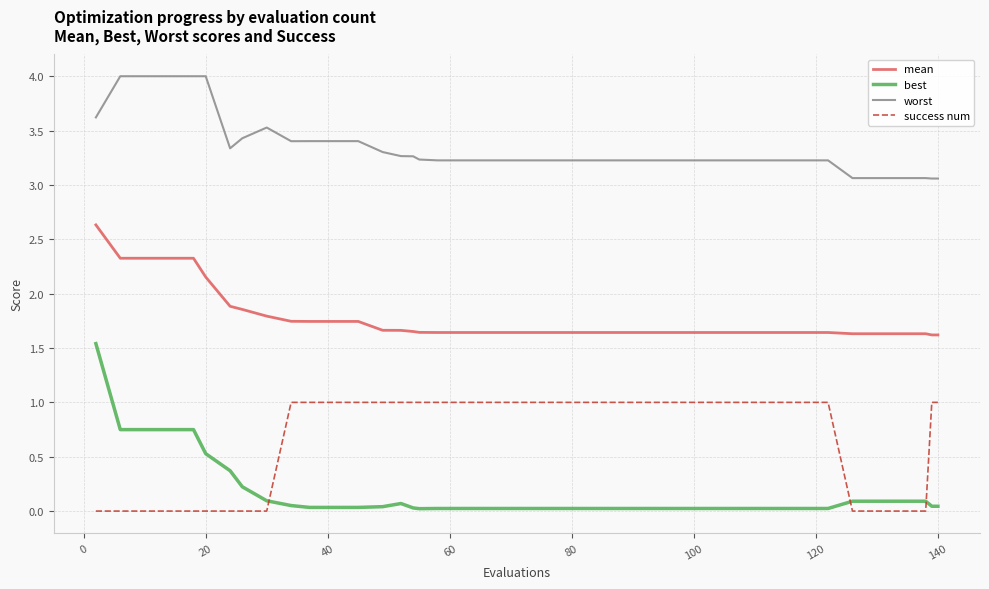

Which series has the largest range (max minus min)?

best